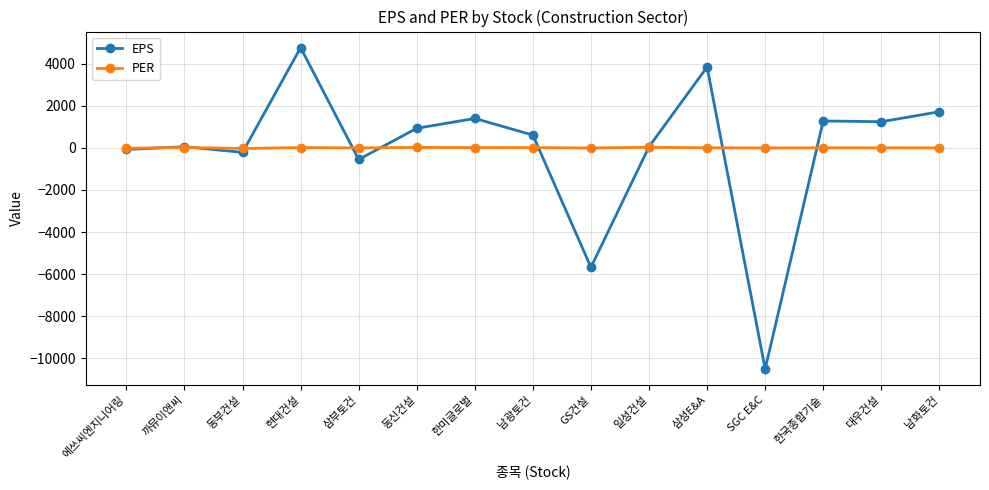

Rank the series by their maximum value, from lowest to highest.

PER, EPS